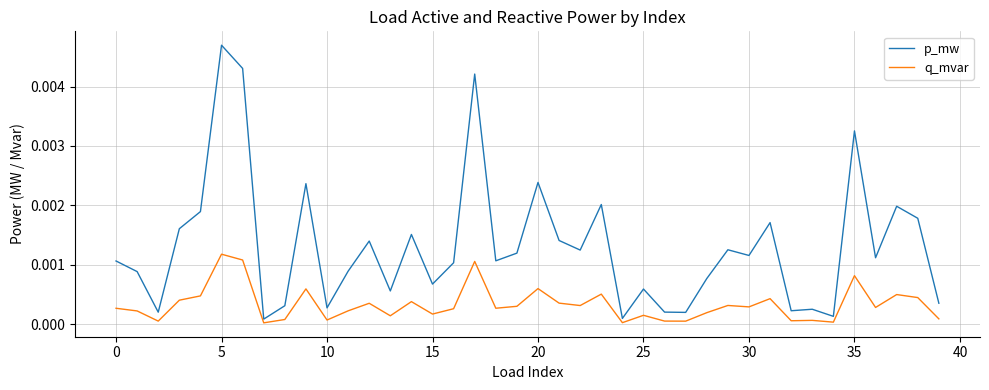

Which series has the largest total across all categories?

p_mw